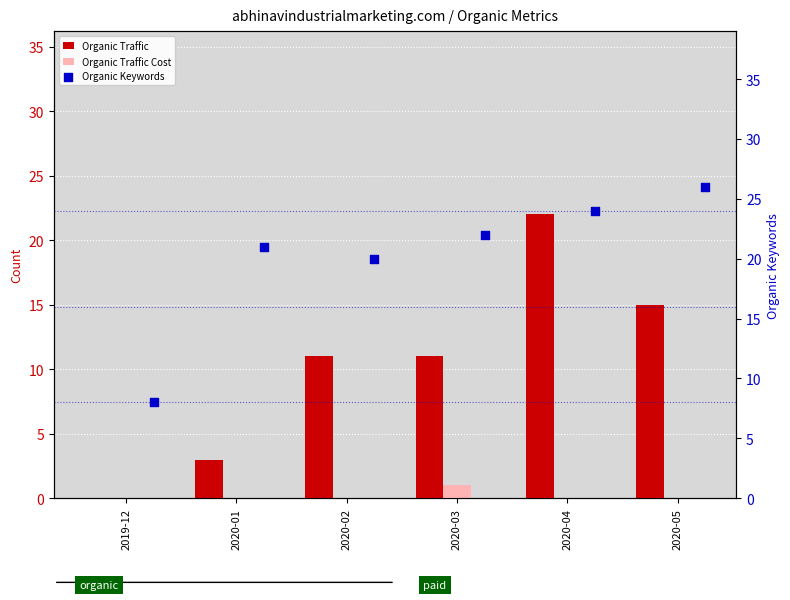

Is it true that Organic Traffic Cost equals 0 at 2019-12?

True